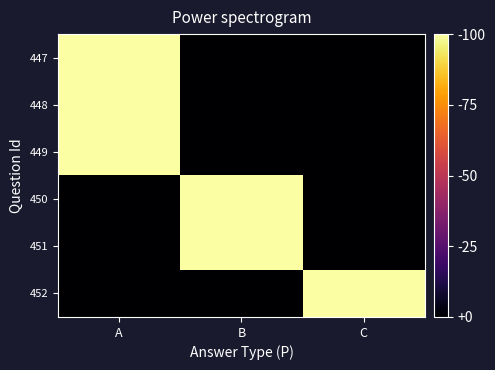

What is the spread (max minus min) of values at C?

1